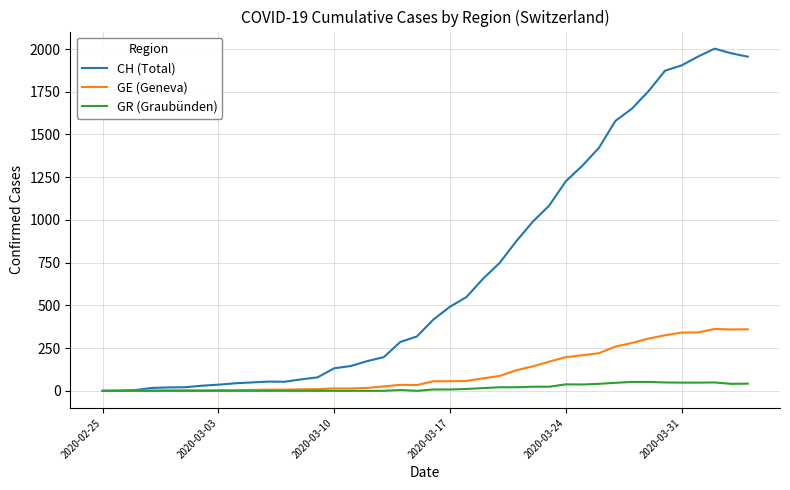

Rank the series by their maximum value, from lowest to highest.

GR (Graubünden), GE (Geneva), CH (Total)